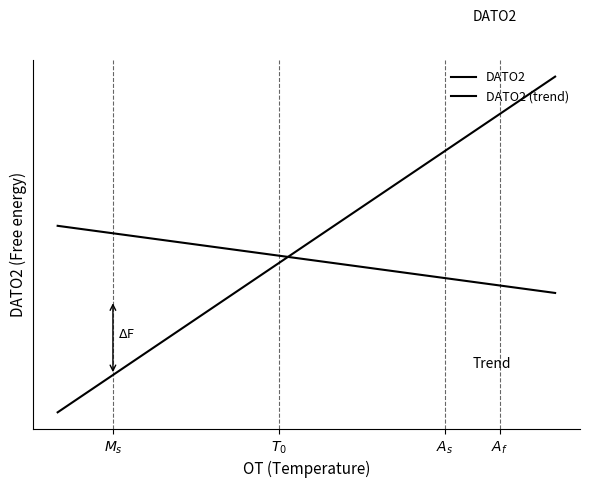

Does the chart display data point markers on the line(s)?

No